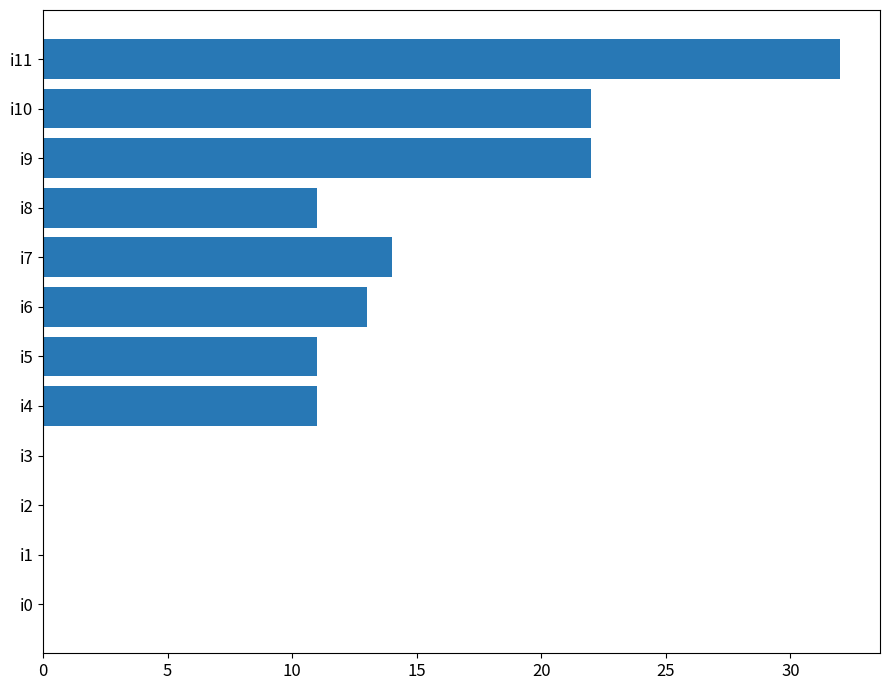

What is the greatest value displayed?

32